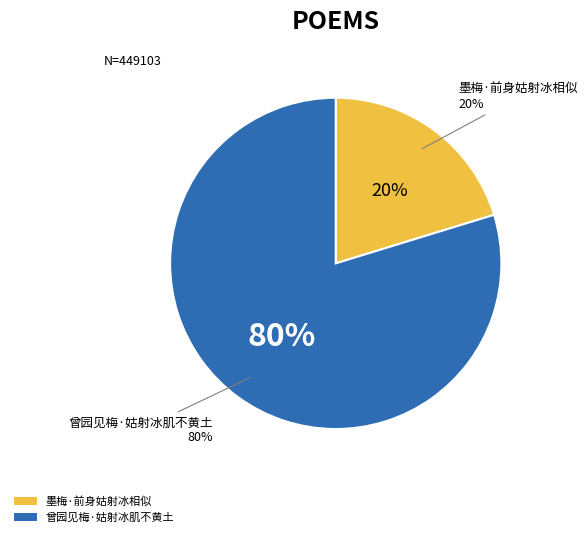

Which slice is the largest?

曾园见梅·姑射冰肌不黄土